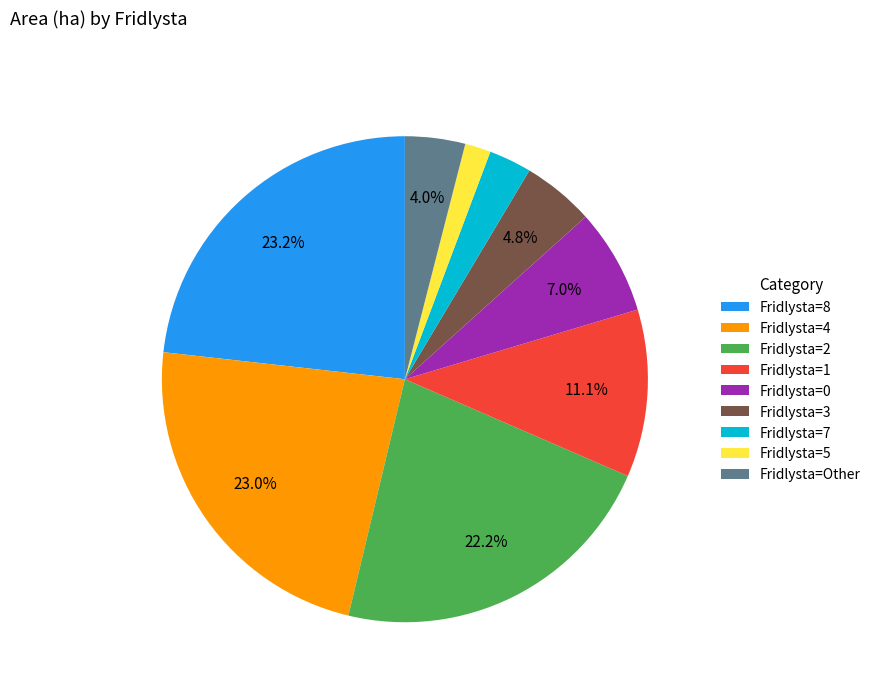

Count the number of slices in the pie.

9